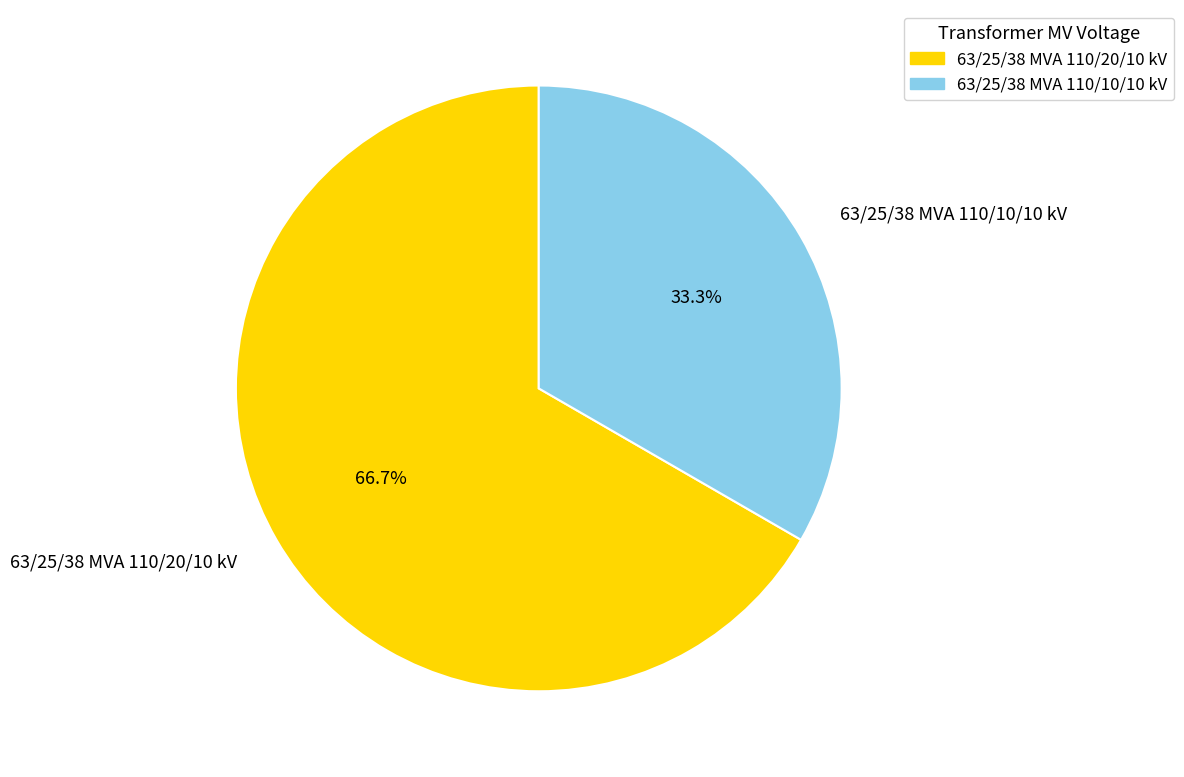

Does 63/25/38 MVA 110/10/10 kV account for over 50% of the chart?

No